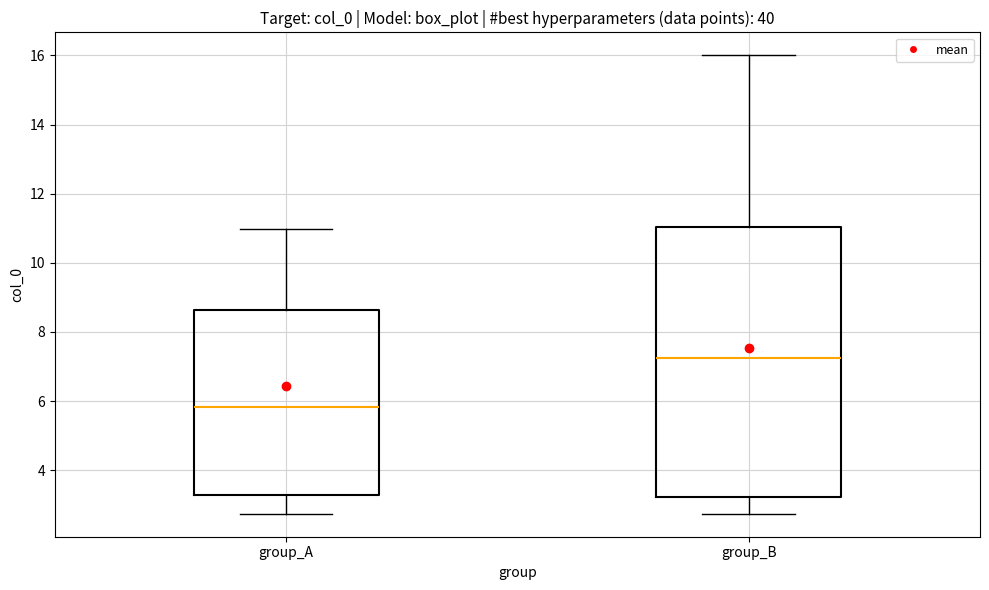

Where does the upper whisker of the box for group_B end on the y-axis? The values are not printed on the chart, so give them approximately, as read against the axis.

16.0